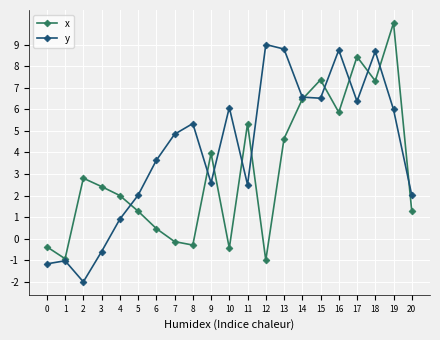

Which series changed the most between 7 and 20?

y